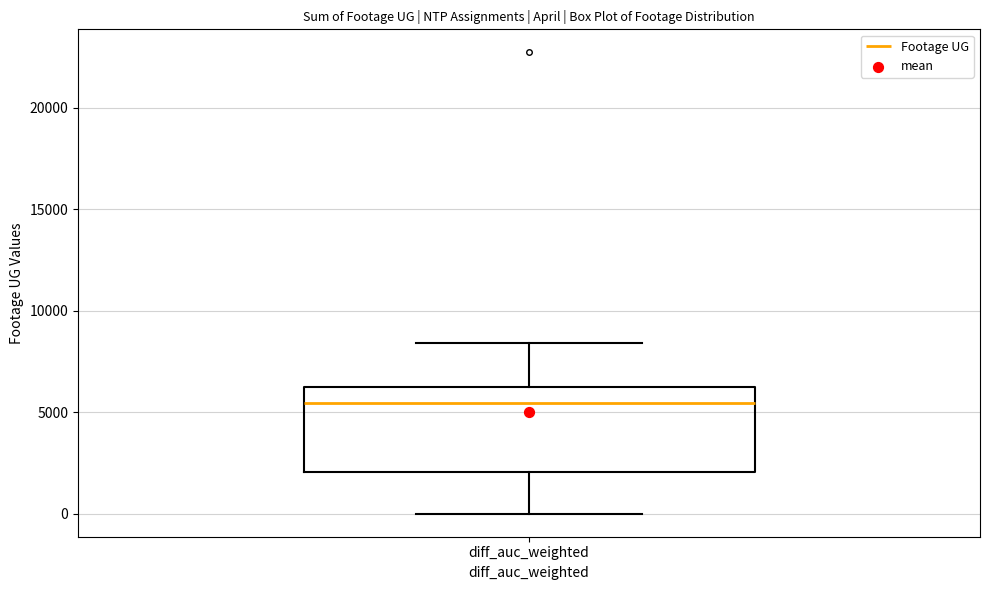

Read this box plot against the y-axis: the position of the median line, the range covered by the box, and the ends of both whiskers. The values are not printed on the chart, so give them approximately, as read against the axis.

median 5500, box 2000 to 6500, whiskers 0 to 8500